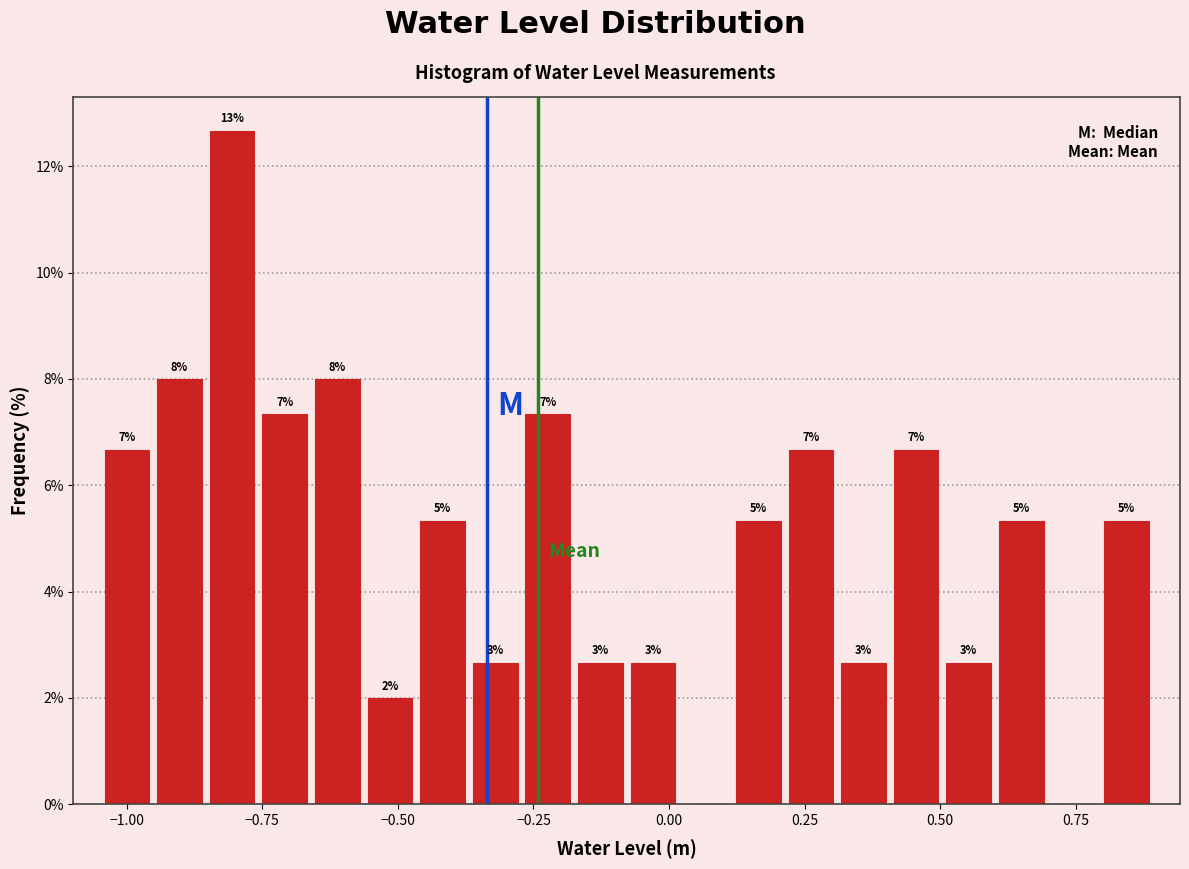

Around what value on the x-axis is the tallest bar? Give the approximate position of its centre, as read against the axis.

-0.80